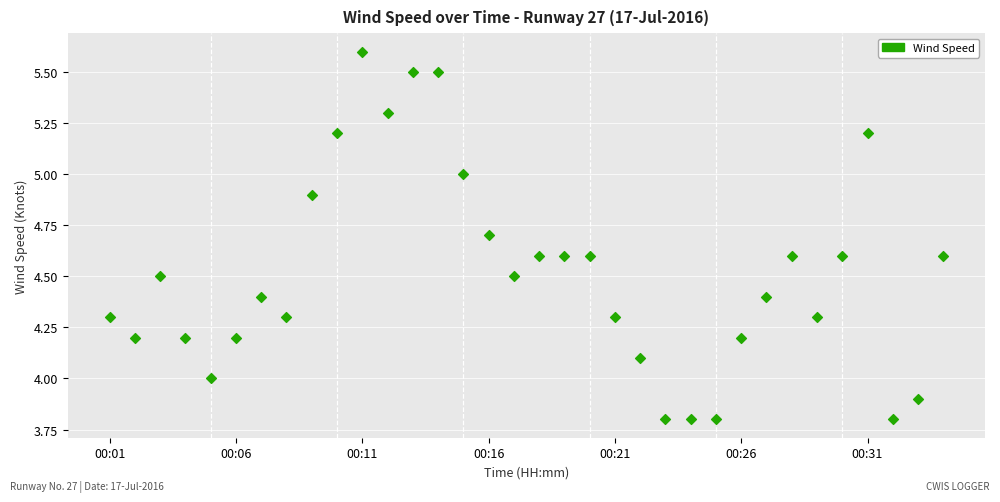

What is the range of Y values (max minus min)?

1.8